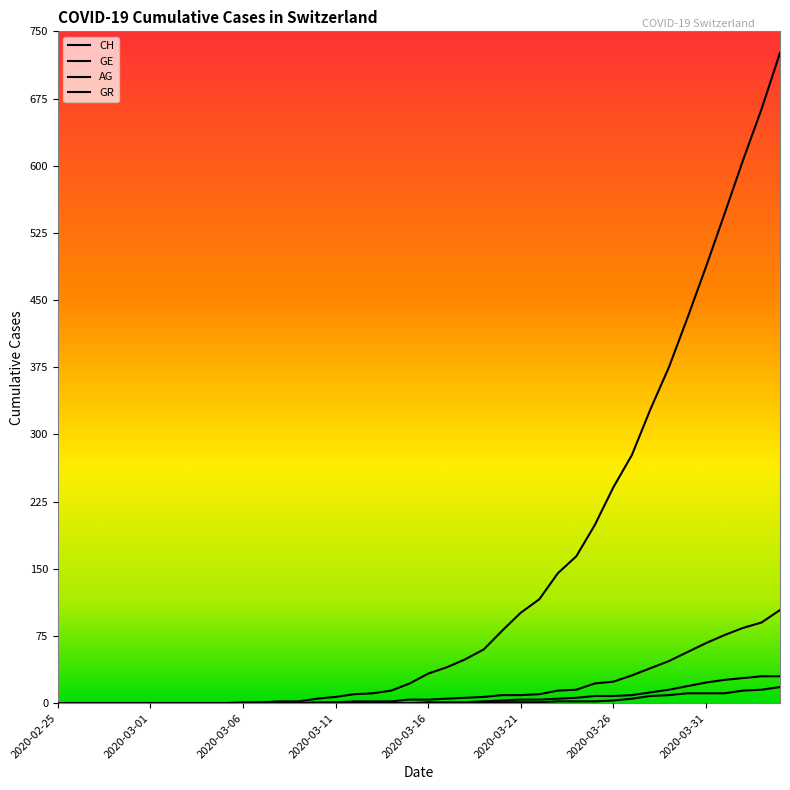

Does the chart have visible grid lines?

No